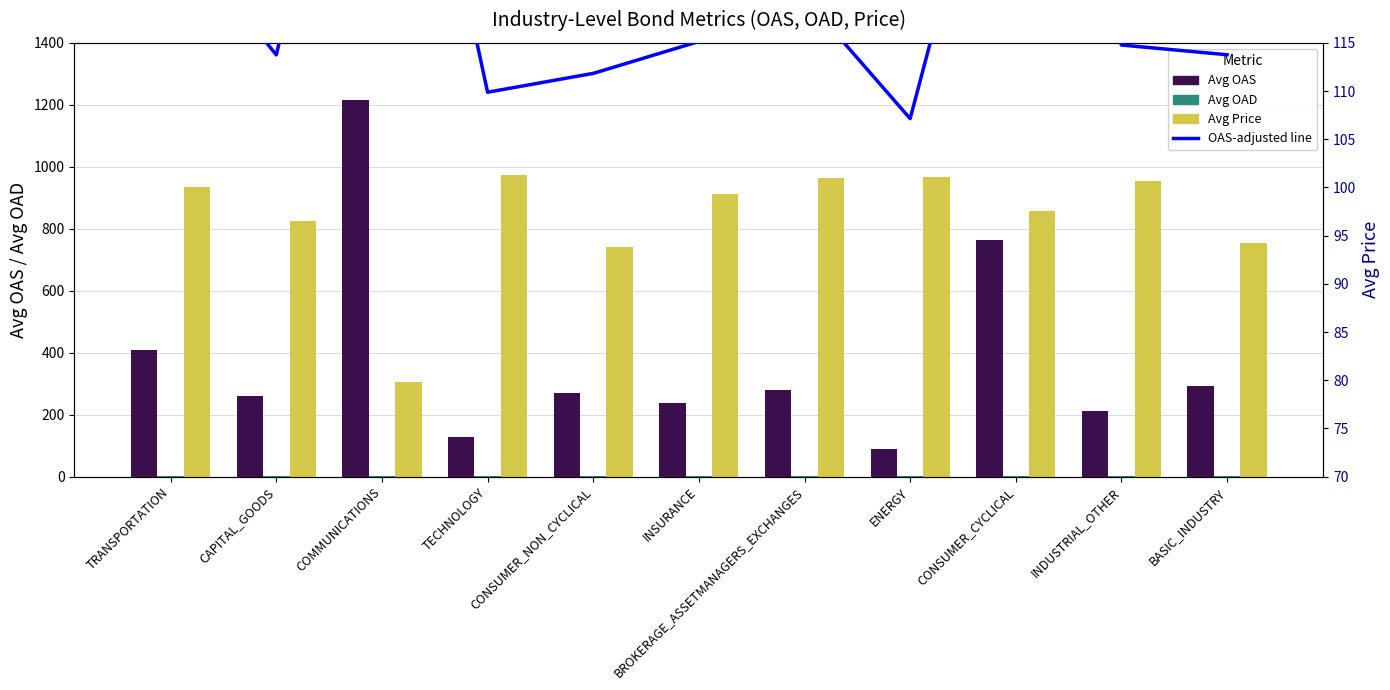

Which category has the highest value in the OAS-adjusted line series?

COMMUNICATIONS